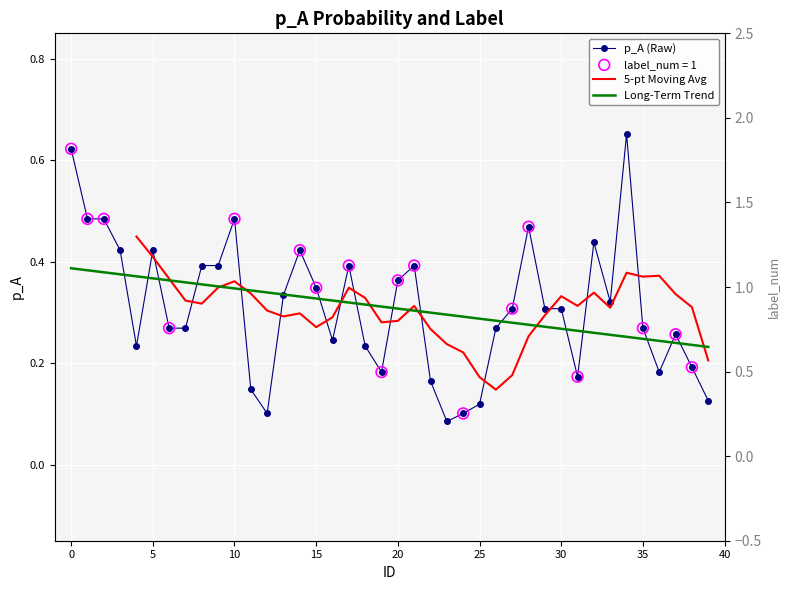

What is the change in value from 36 to 39?

-0.1